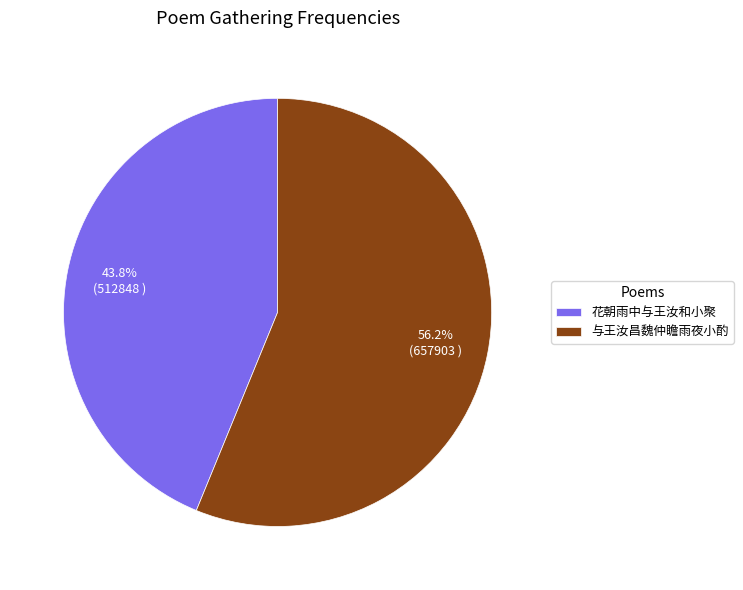

To the nearest percent, what portion does 与王汝昌魏仲瞻雨夜小酌 represent?

56%